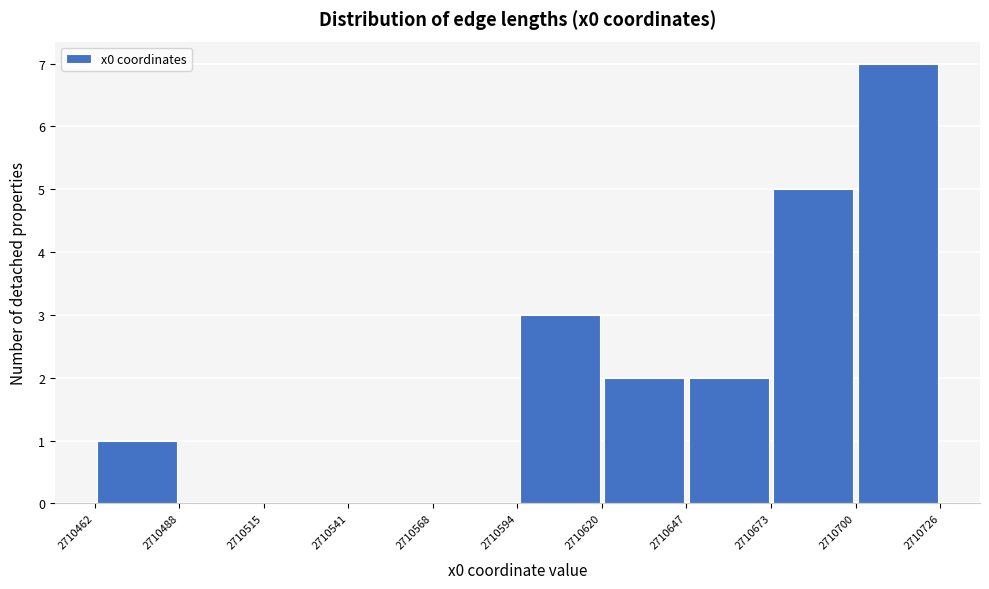

Reading left to right, transcribe this chart: for each bar, give the range it covers on the x-axis and its height. The values are not printed on the chart, so give them approximately, as read against the axis.

2710462 to 2710488: 1
2710488 to 2710515: 0
2710515 to 2710541: 0
2710541 to 2710568: 0
2710568 to 2710594: 0
2710594 to 2710620: 3
2710620 to 2710647: 2
2710647 to 2710673: 2
2710673 to 2710700: 5
2710700 to 2710726: 7